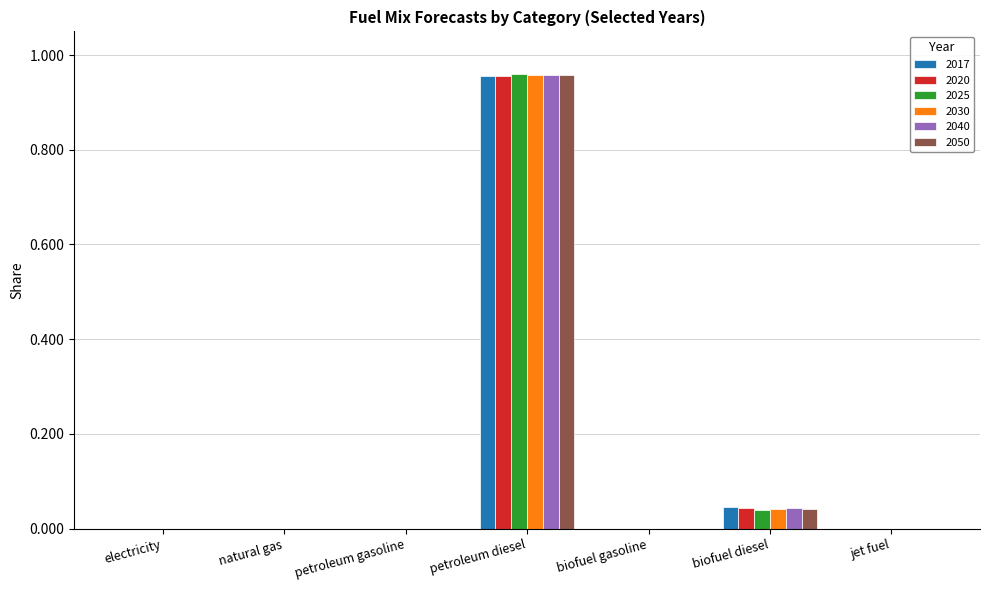

The value of 2050 at electricity is 0.0. True or false?

True